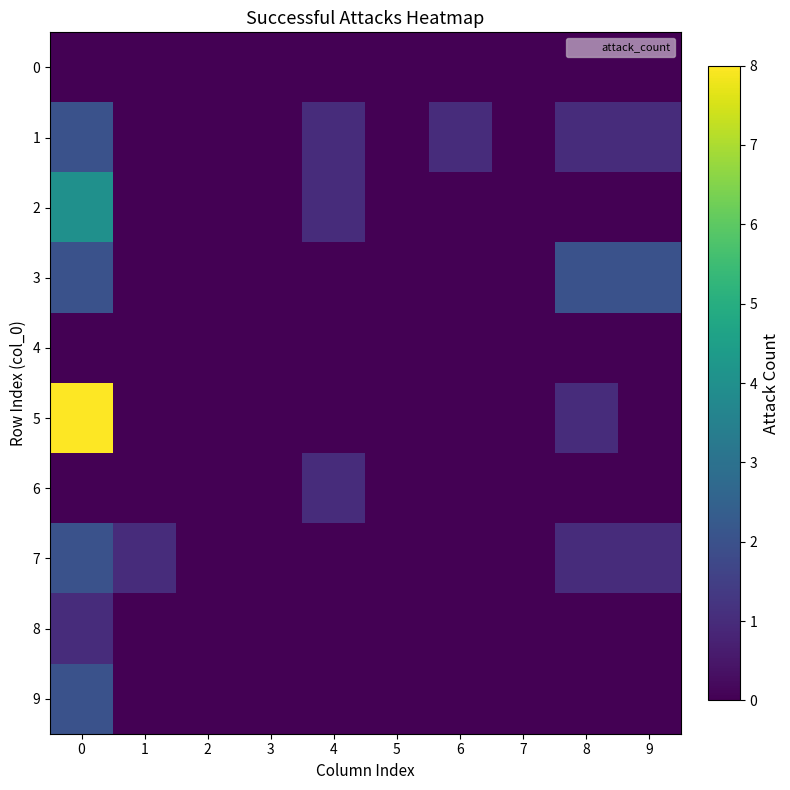

Reading right to left, what are all the values shown in this chart?

0: 9=0	8=0	7=0	6=0	5=0	4=0	3=0	2=0	1=0	0=0
1: 9=1	8=1	7=0	6=1	5=0	4=1	3=0	2=0	1=0	0=2
2: 9=0	8=0	7=0	6=0	5=0	4=1	3=0	2=0	1=0	0=4
3: 9=2	8=2	7=0	6=0	5=0	4=0	3=0	2=0	1=0	0=2
4: 9=0	8=0	7=0	6=0	5=0	4=0	3=0	2=0	1=0	0=0
5: 9=0	8=1	7=0	6=0	5=0	4=0	3=0	2=0	1=0	0=8
6: 9=0	8=0	7=0	6=0	5=0	4=1	3=0	2=0	1=0	0=0
7: 9=1	8=1	7=0	6=0	5=0	4=0	3=0	2=0	1=1	0=2
8: 9=0	8=0	7=0	6=0	5=0	4=0	3=0	2=0	1=0	0=1
9: 9=0	8=0	7=0	6=0	5=0	4=0	3=0	2=0	1=0	0=2